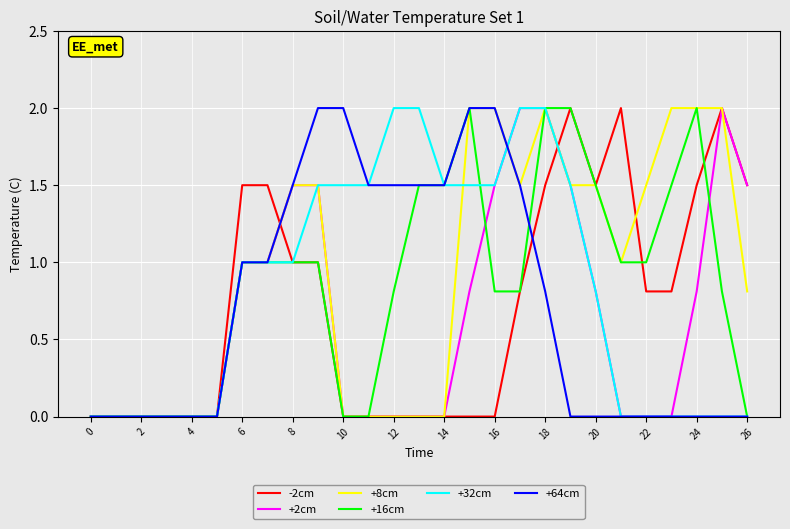

What is the average value of the +16cm series?

0.9